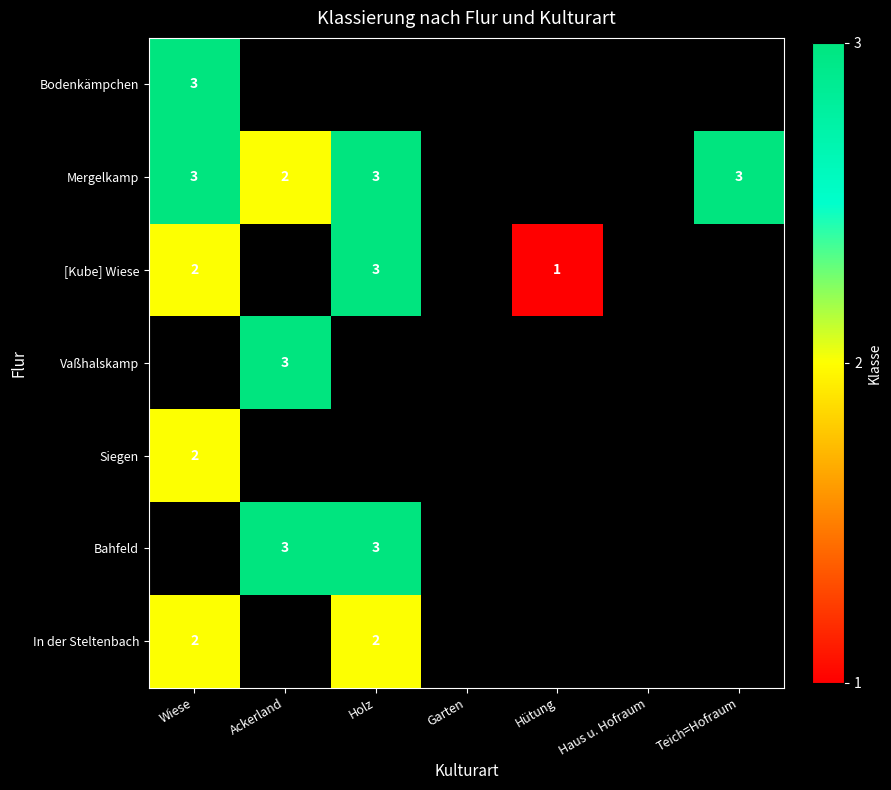

True or false: [Kube] Wiese has a value of 1 at Wiese.

False